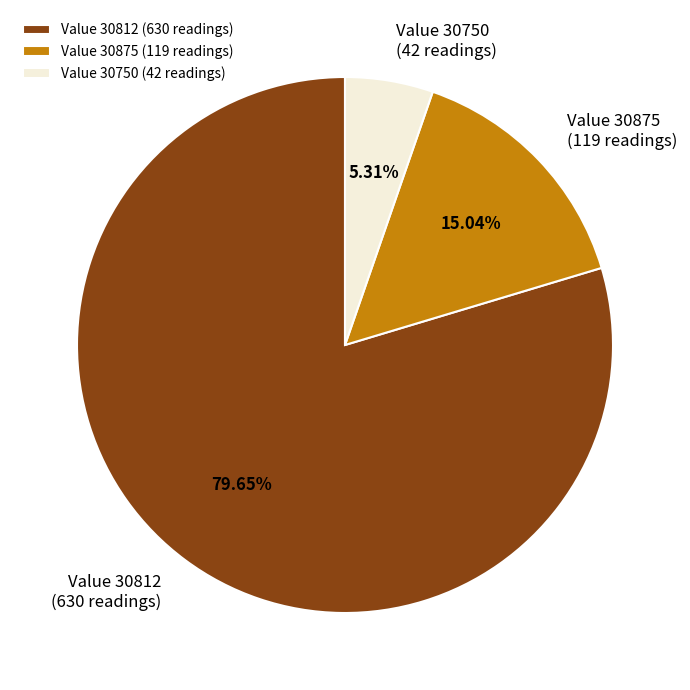

Combined, do Value 30812 (630 readings) and Value 30750 (42 readings) account for over 50%?

Yes